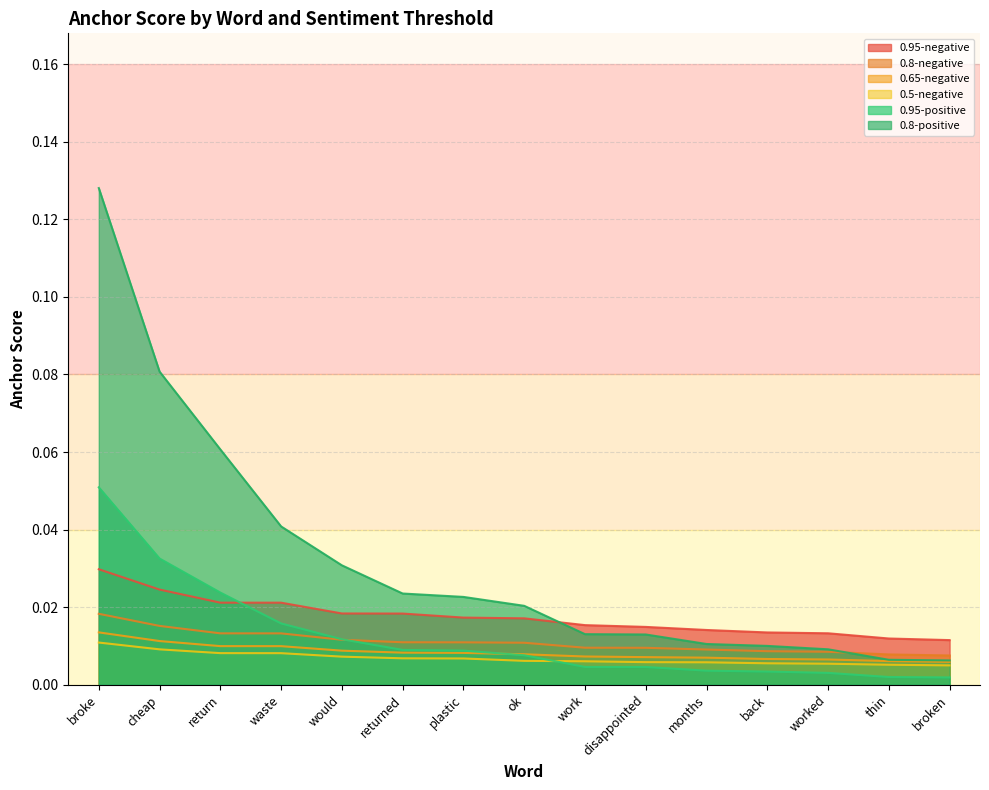

How many lines are shown in the chart?

6